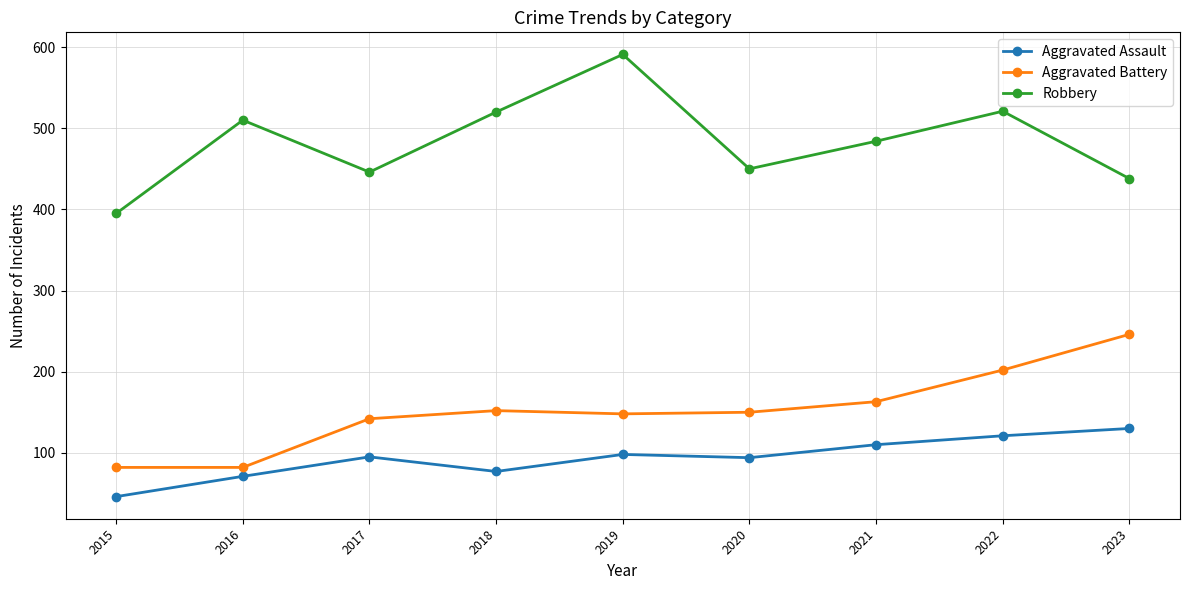

What is the value of the Aggravated Battery point at the 8th from the left?

202